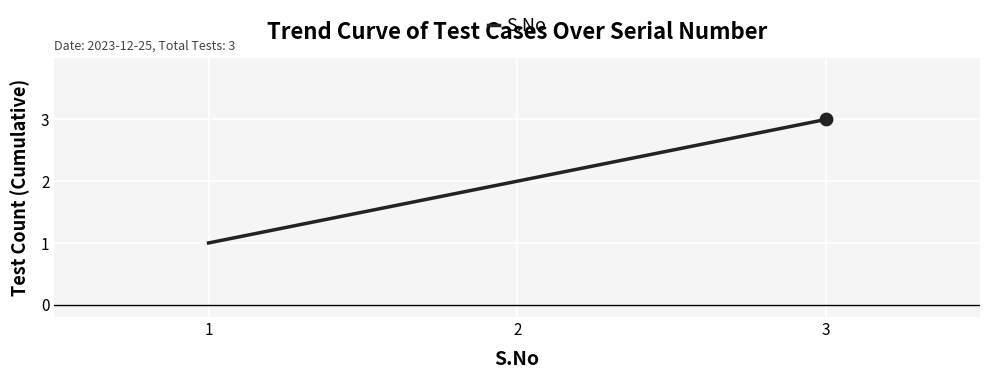

What is the change in value from 2 to 3?

+1